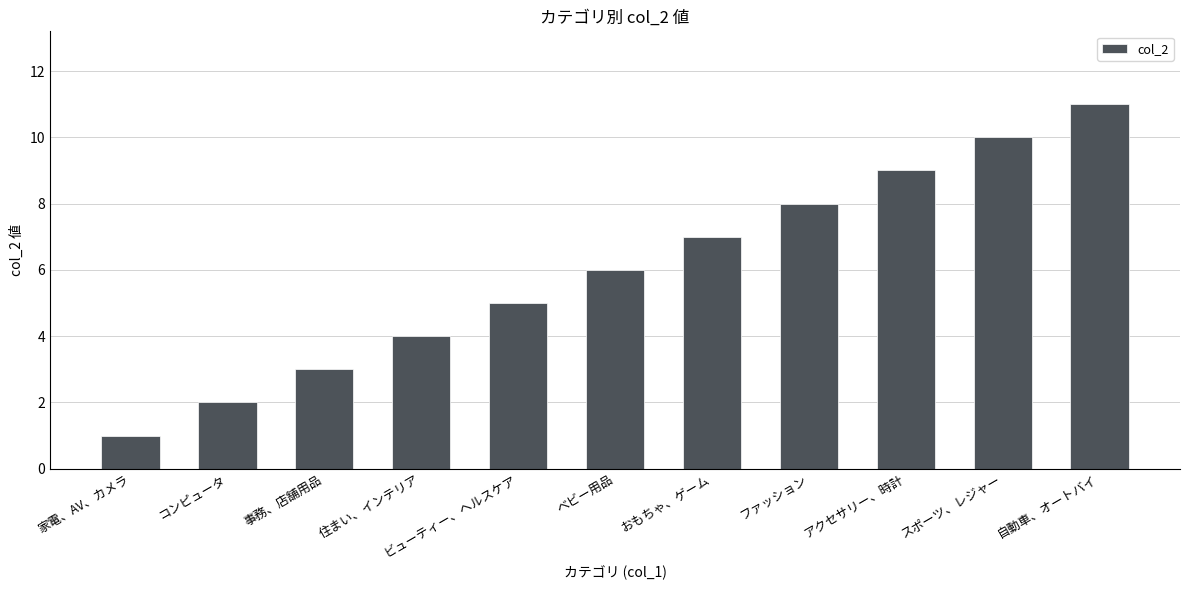

Approximately how many times larger is the value at コンピュータ compared to 事務、店舗用品?

0.7